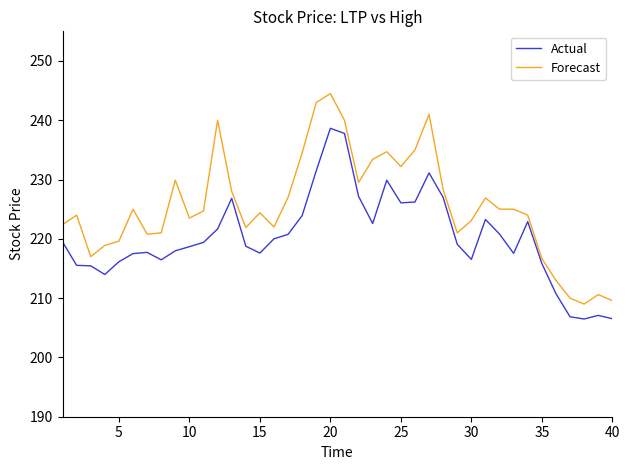

Rank the series by their maximum value, from highest to lowest.

Forecast, Actual